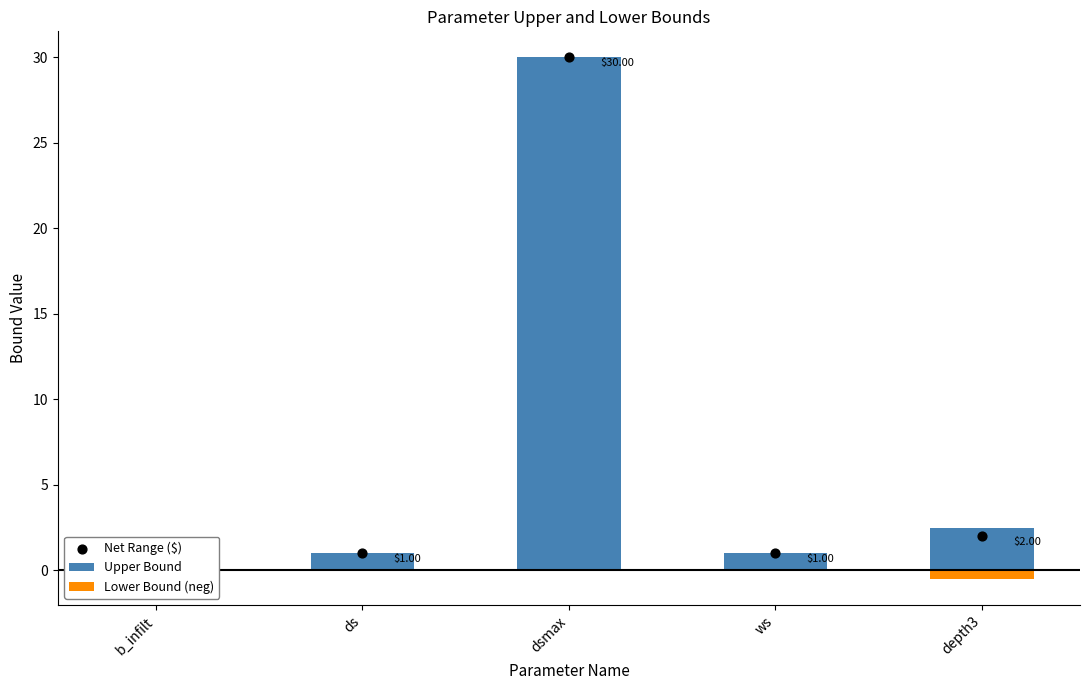

What is the total value across all series at ws?

2.0